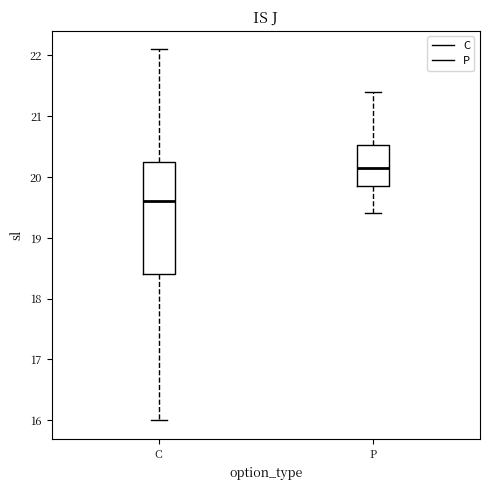

Where does the lower whisker of the box for C end on the y-axis? The values are not printed on the chart, so give them approximately, as read against the axis.

16.0